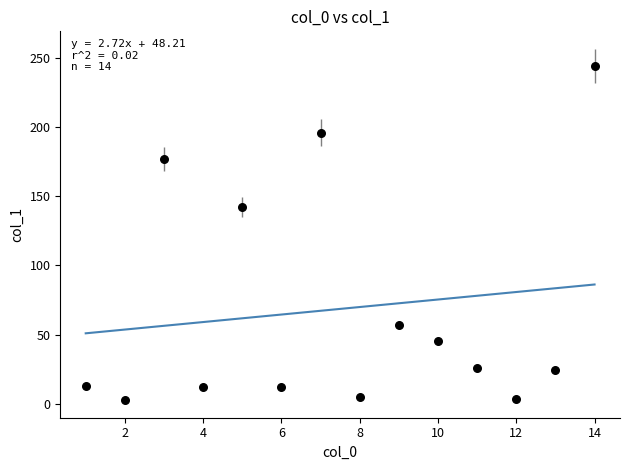

What Y value in the scatter plot is closest to 123?

142.4